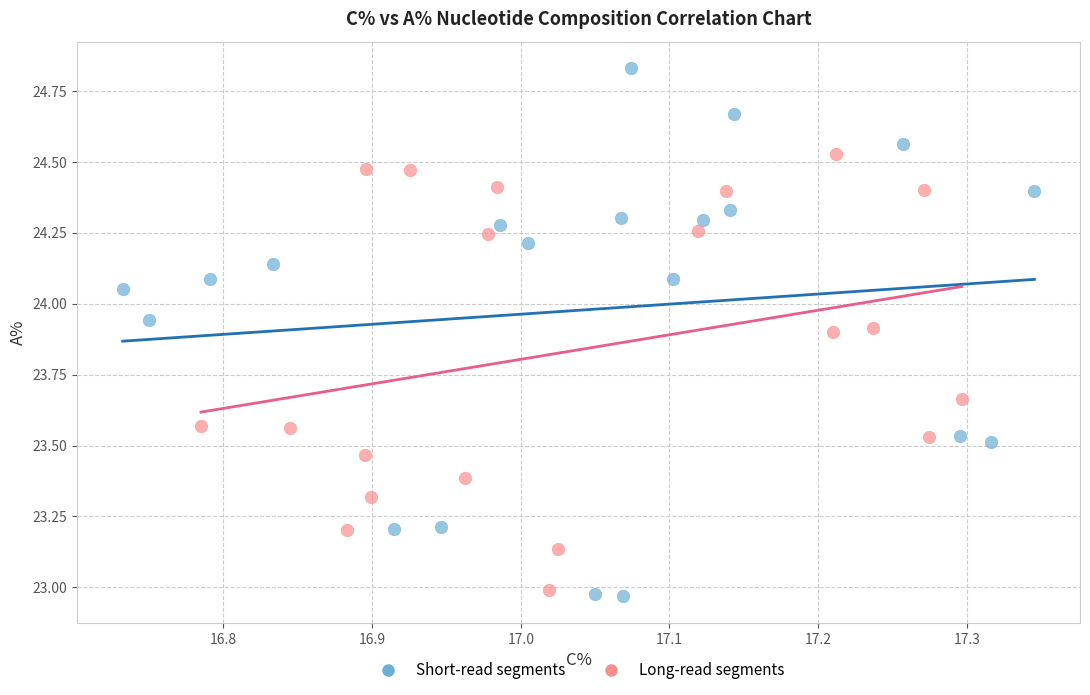

What are all the series names shown in the legend?

Short-read segments, Long-read segments